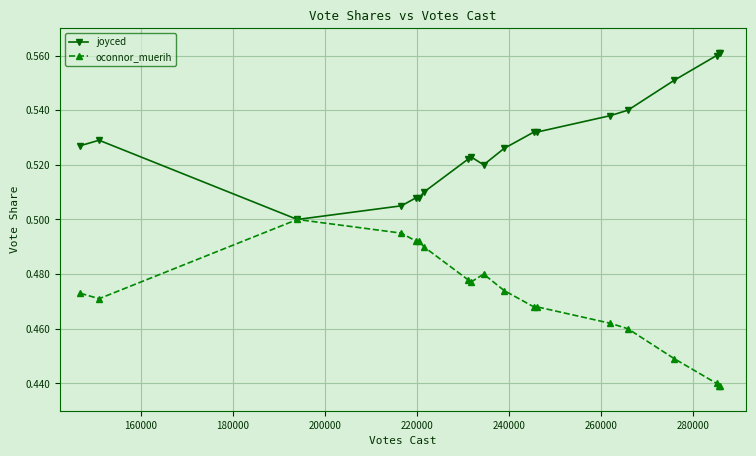

At how many categories does at least one series exceed 0?

19